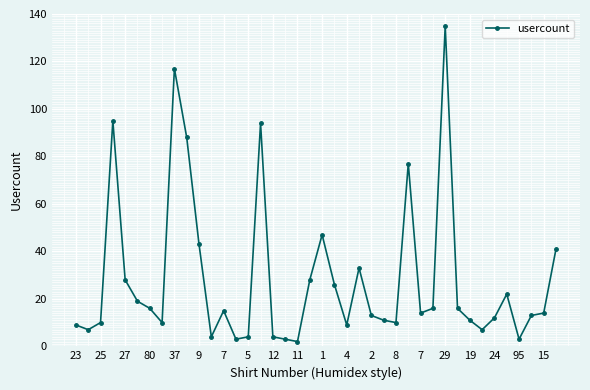

What is the greatest value displayed?

135